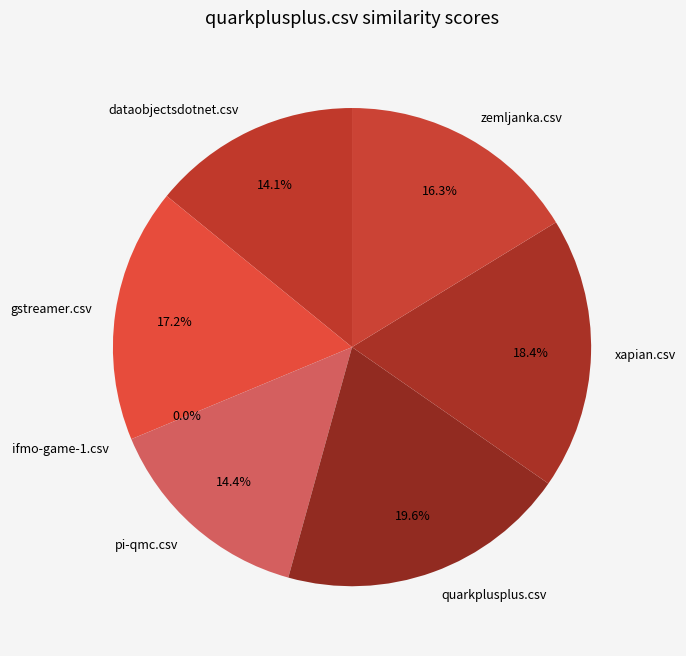

Does any single category account for the majority?

No